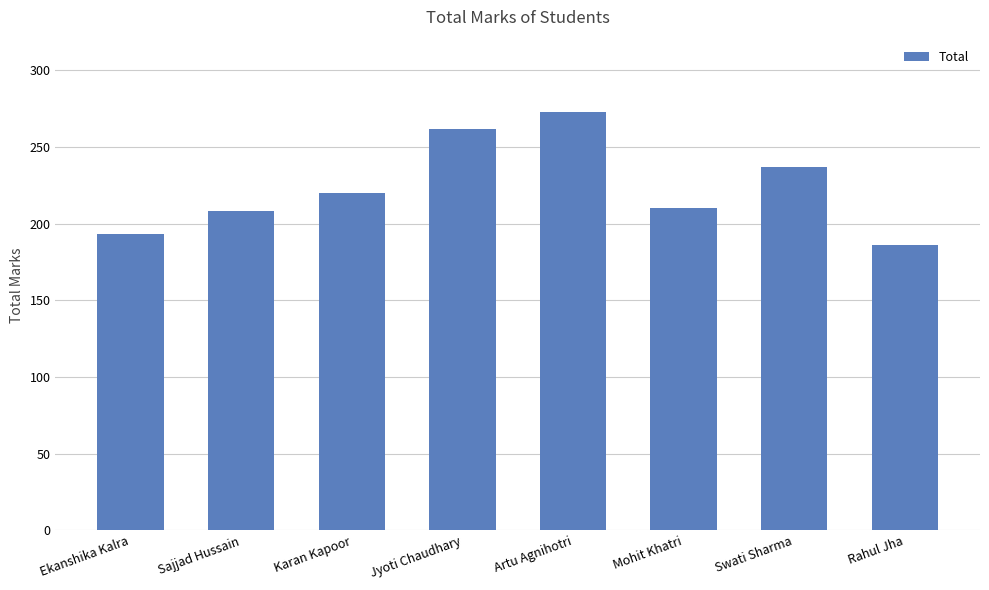

What is the label of the 4th bar from the left?

Jyoti Chaudhary